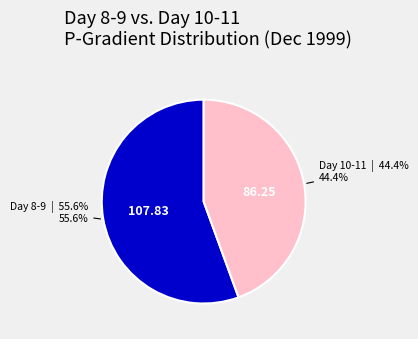

Count the number of slices in the pie.

2